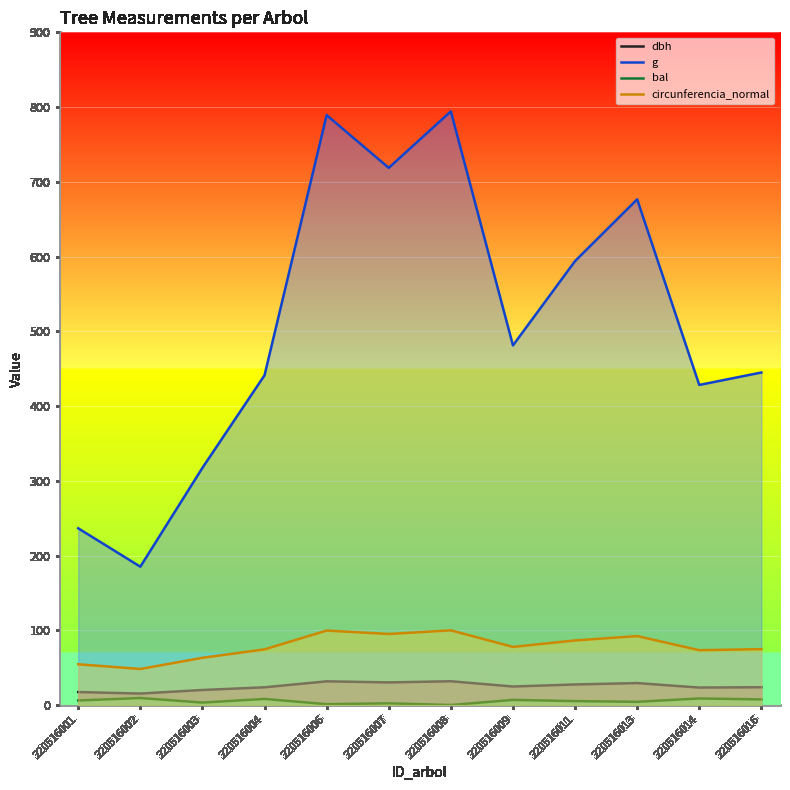

Between 220516001 and 220516014, which is larger?

220516014